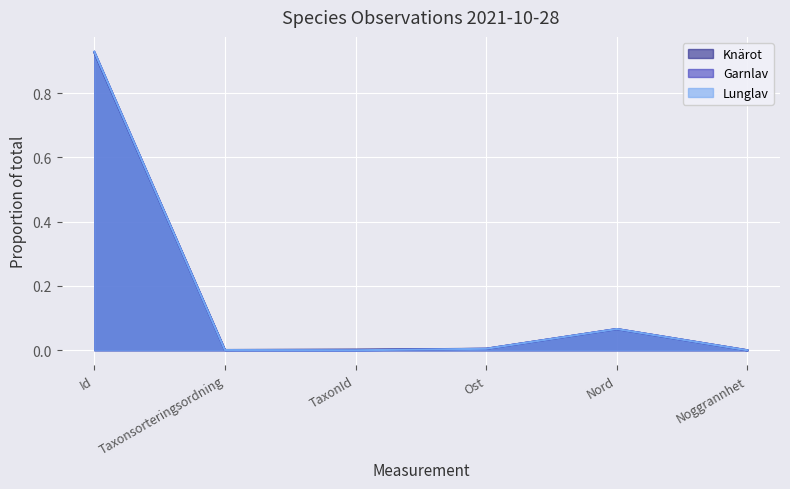

Count the number of data series in this chart.

3